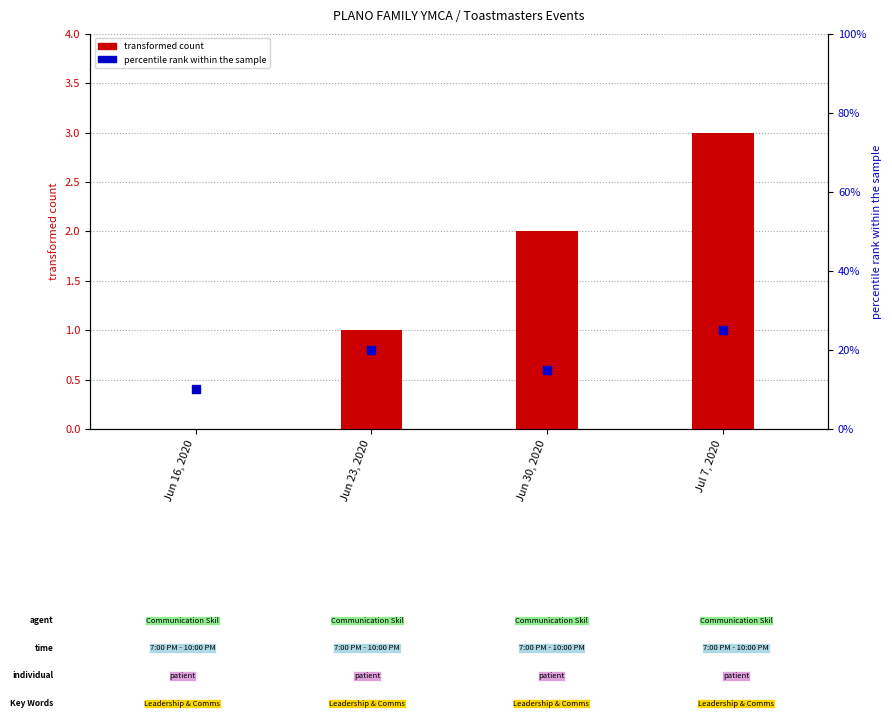

What are all the series names shown in the legend?

transformed count, percentile rank within the sample